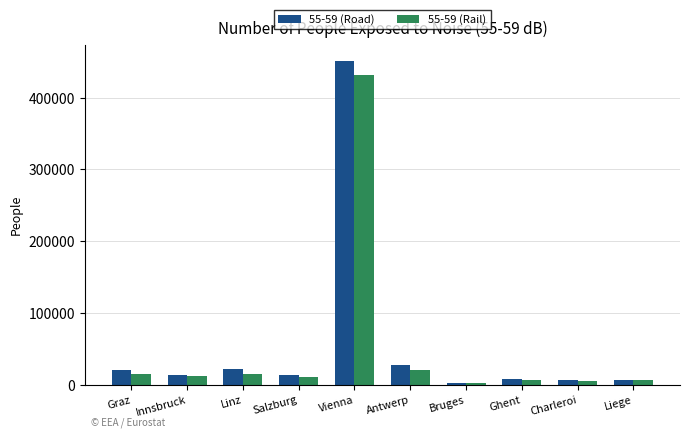

How many bars are there in total?

20